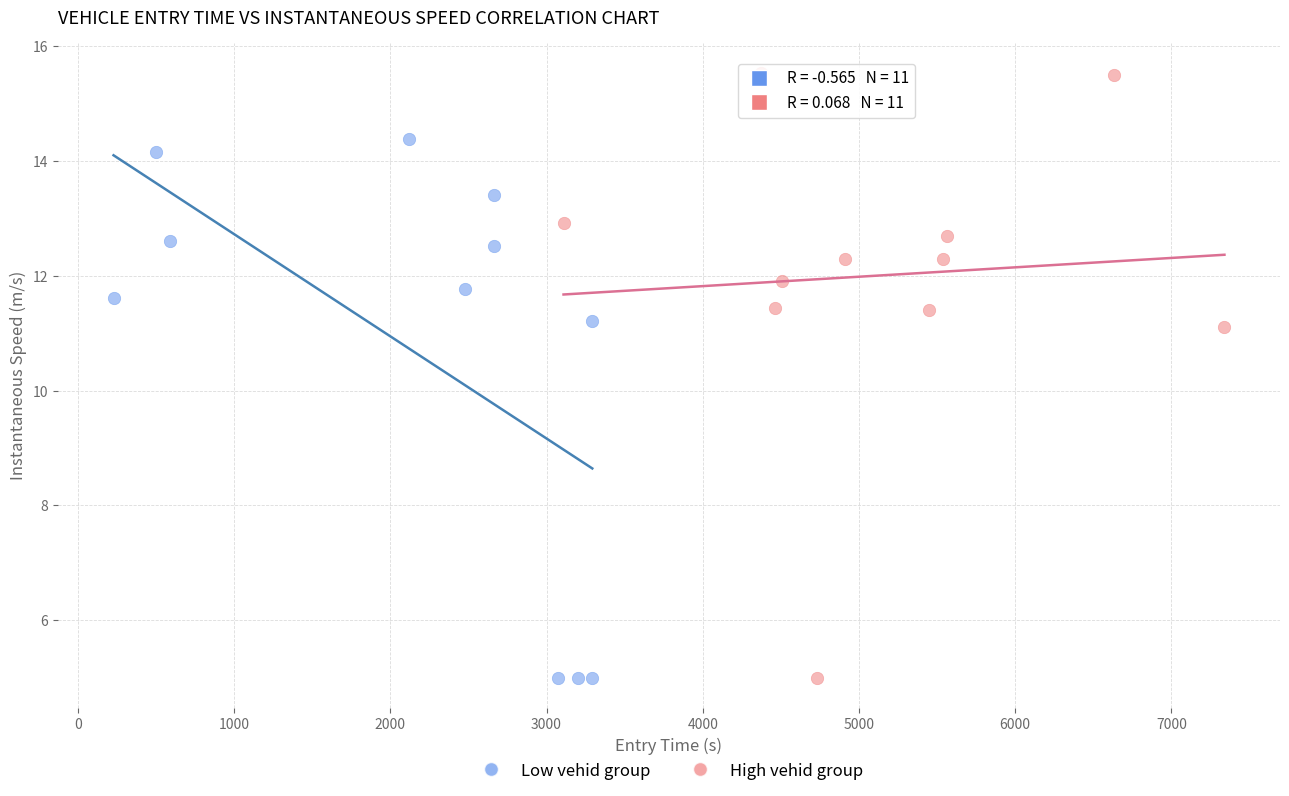

Which series reaches the maximum Y coordinate?

High vehid group